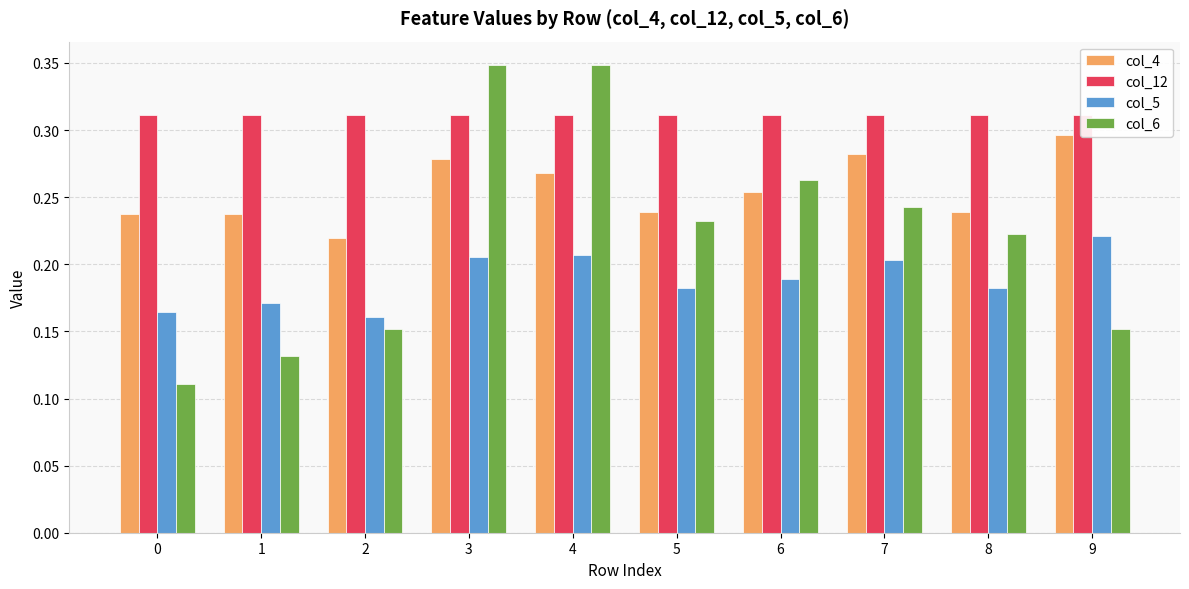

Between 1 and 9, which series saw the biggest shift?

col_4